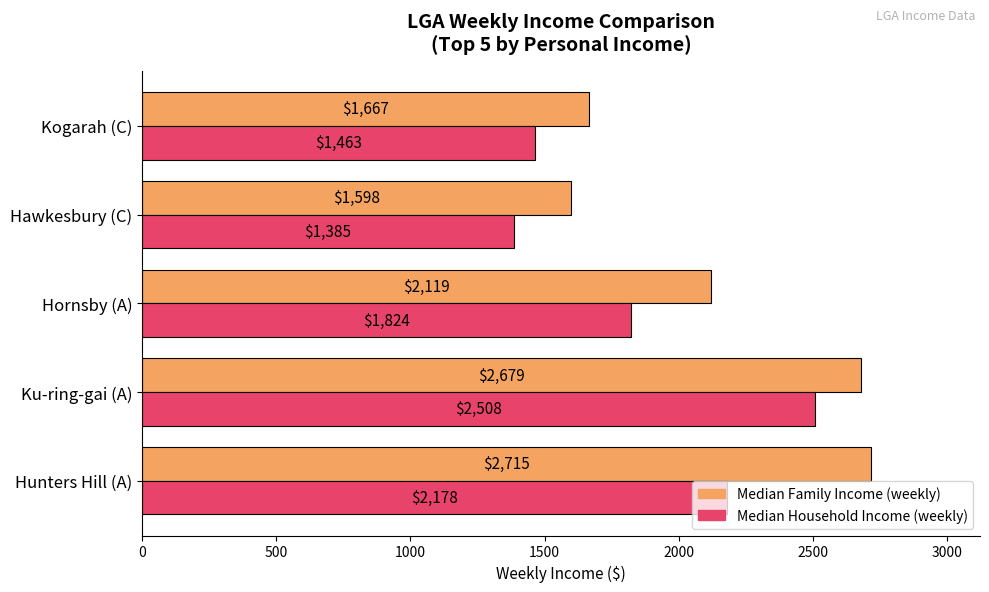

What is the difference between the maximum and minimum values in the Median Family Income (weekly) series?

1117